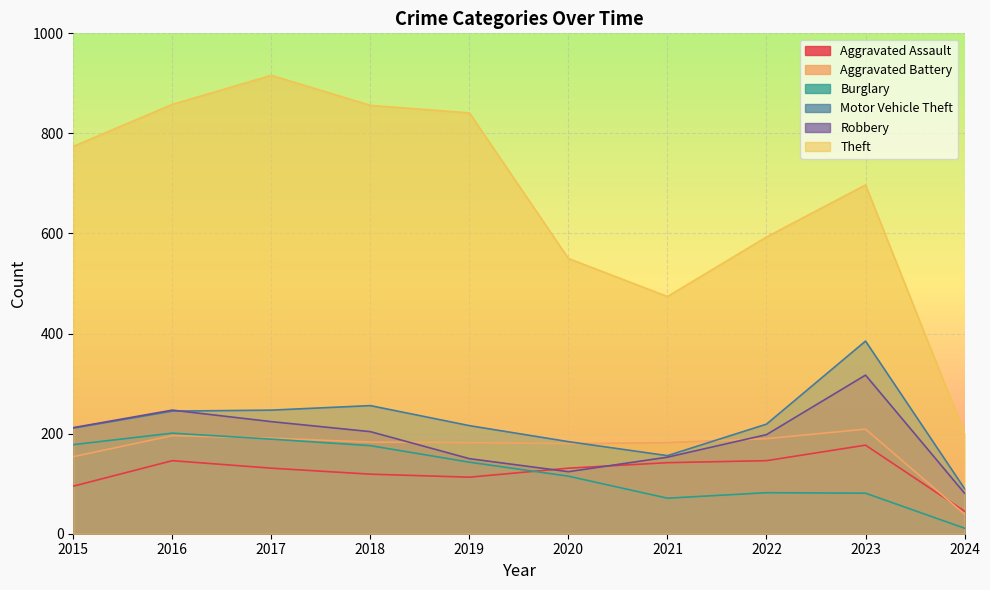

In Motor Vehicle Theft, how many points are higher than both neighbors (excluding endpoints)?

2